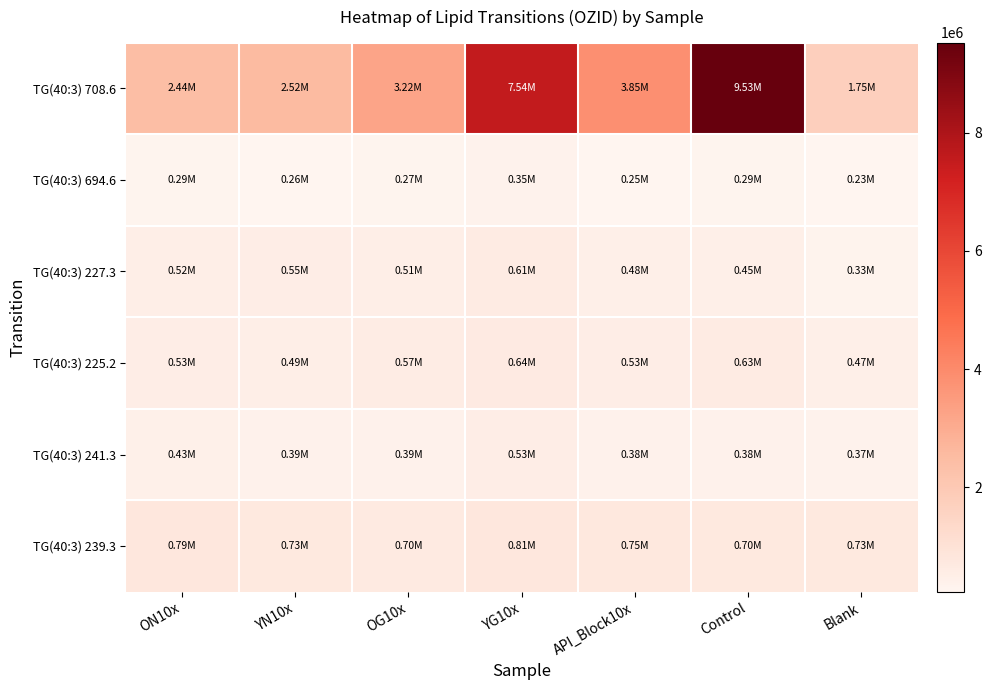

At how many categories does at least one series exceed 7930615?

1